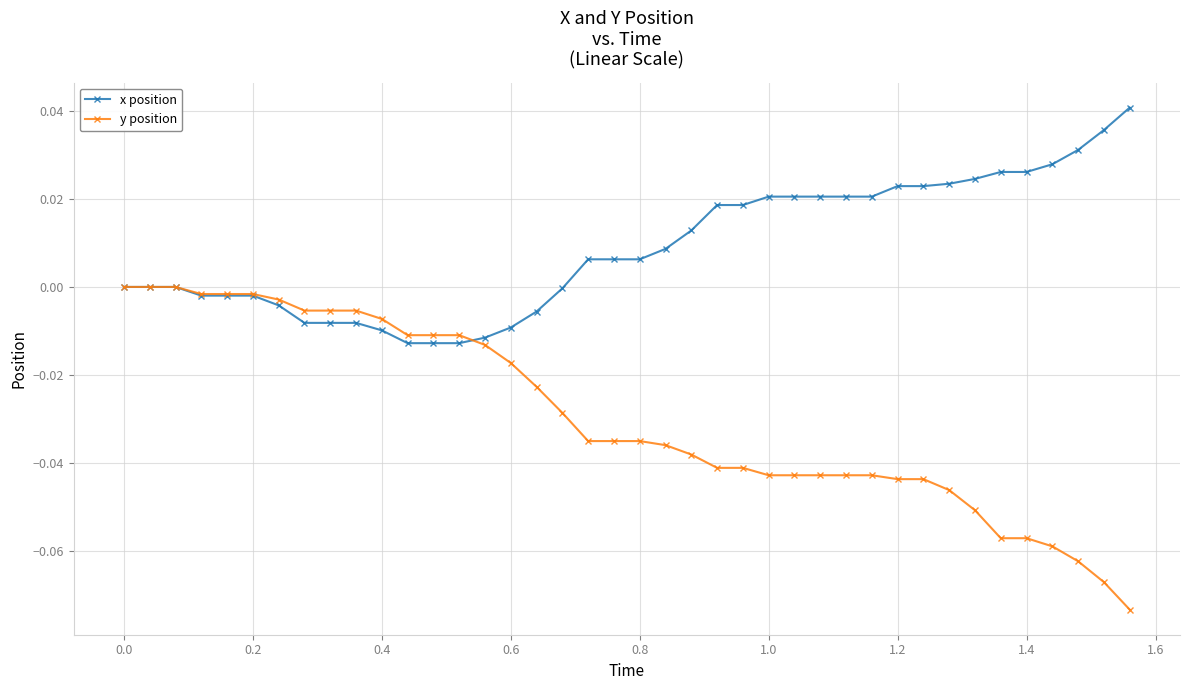

What is the difference between the maximum and minimum values in the x position series?

0.1